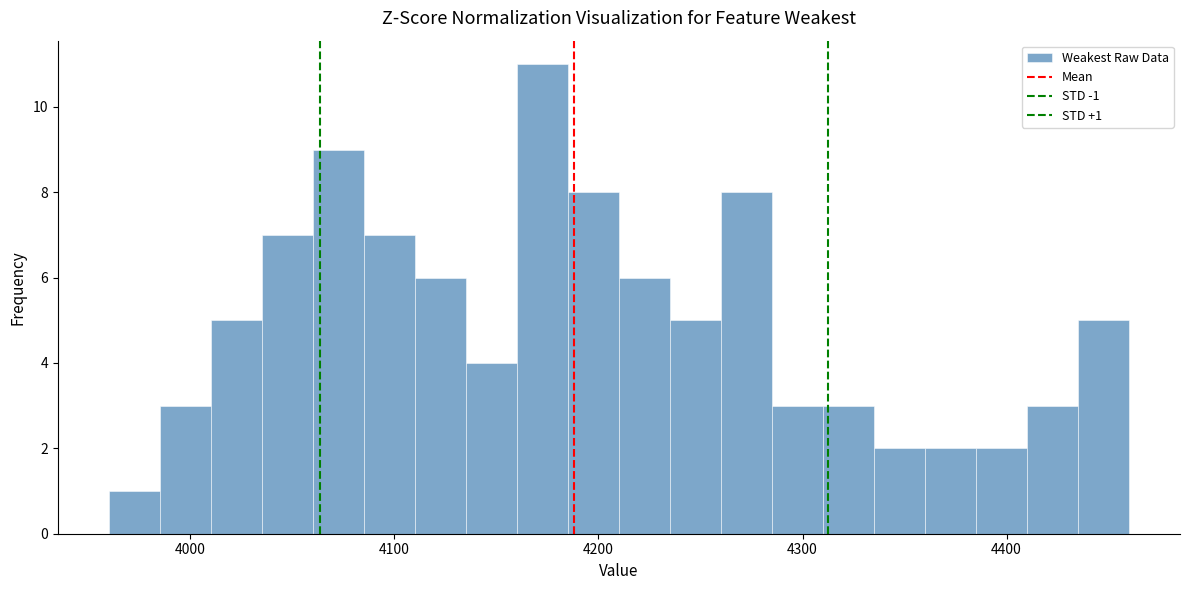

Read against the x-axis, roughly where is the centre of the tallest bar?

4170